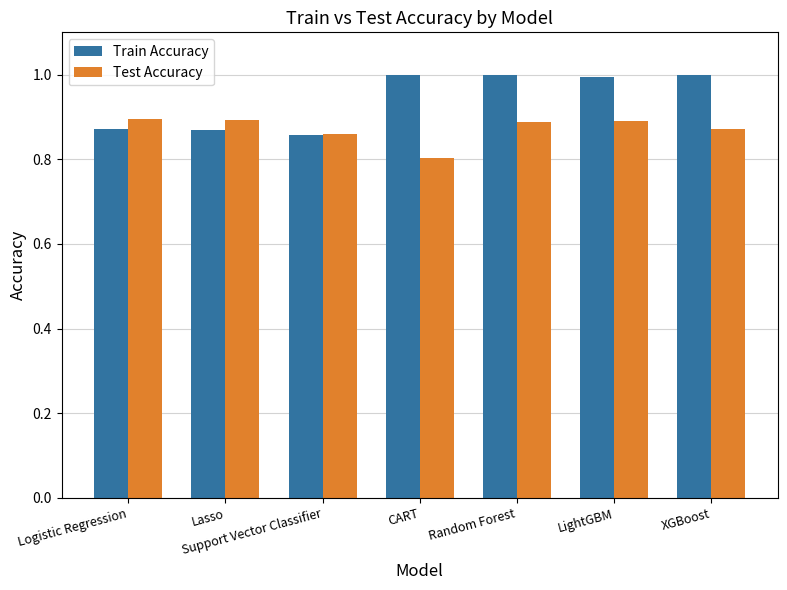

How many groups of bars are there?

7